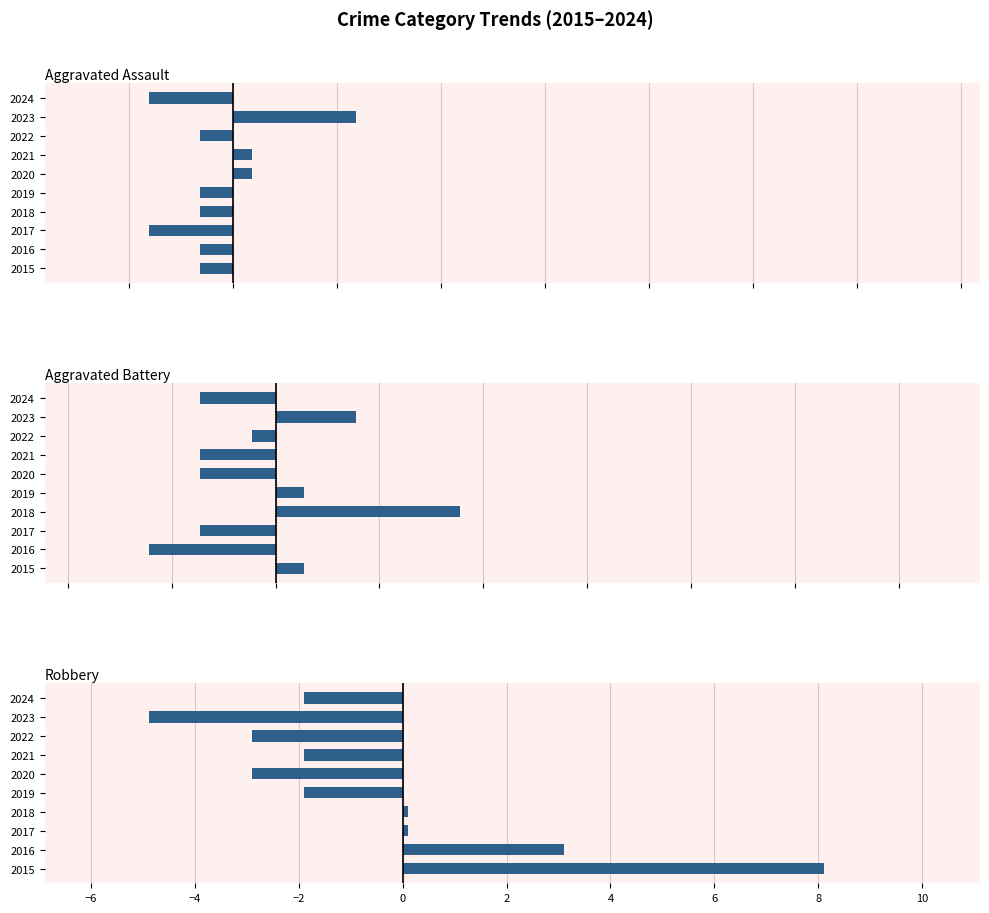

Which series has the largest total across all categories?

Aggravated Battery